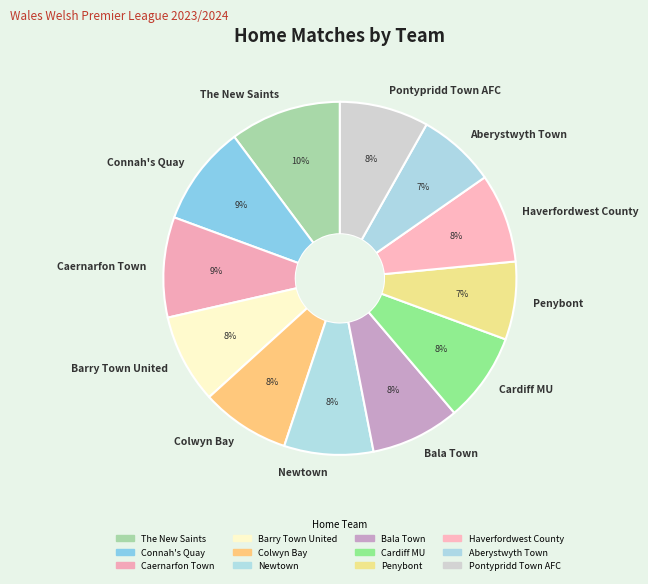

Does Cardiff MU account for over 50% of the chart?

No